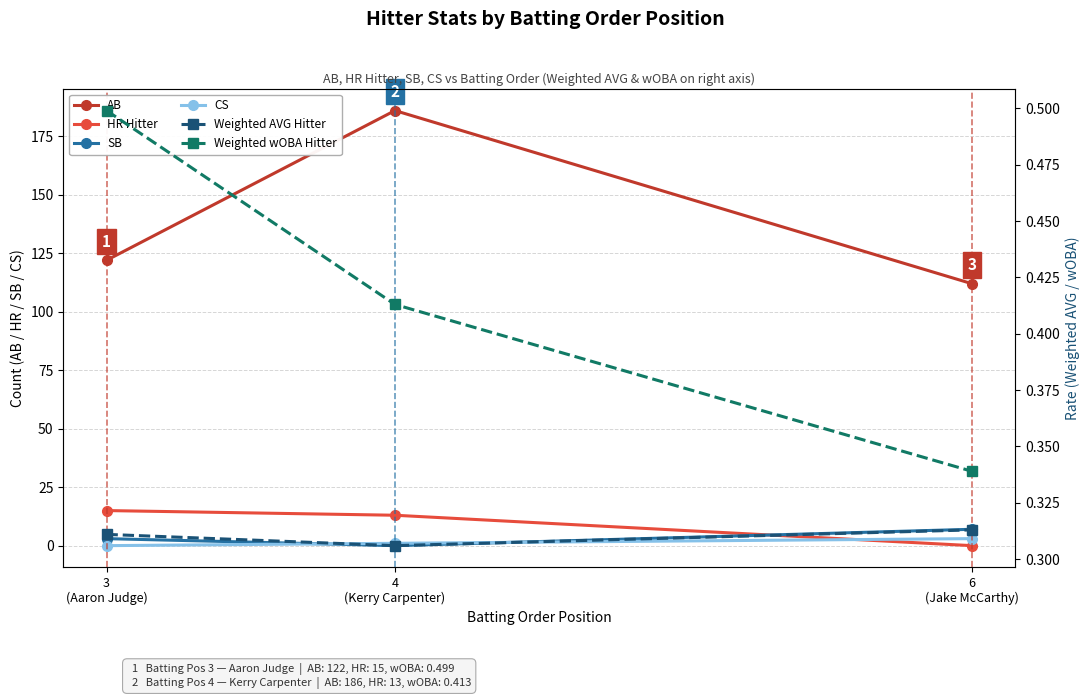

Which series has the largest total across all categories?

AB